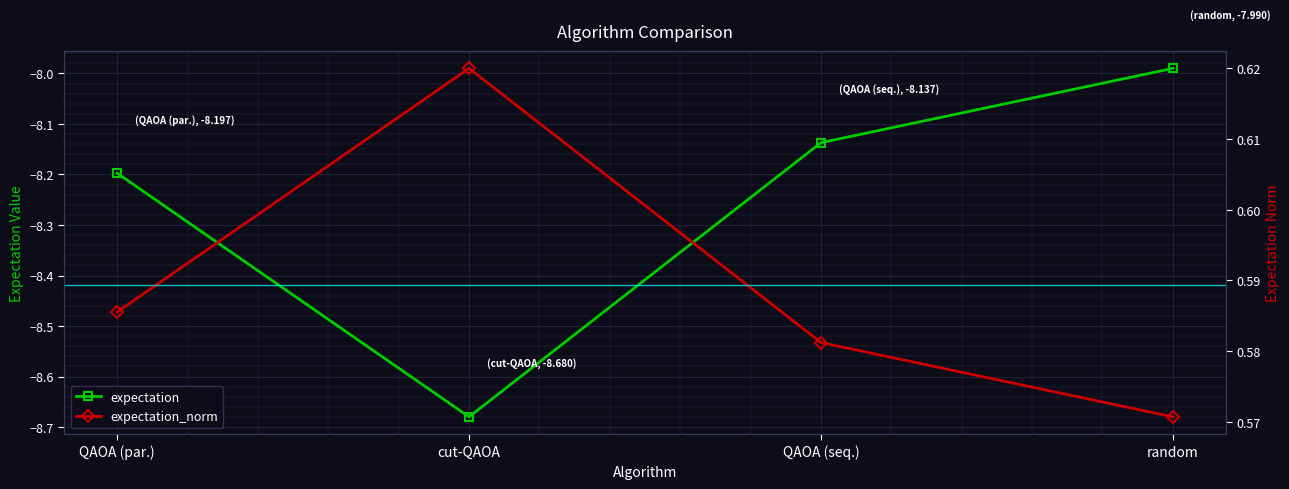

True or false: expectation and expectation_norm intersect in this chart.

False